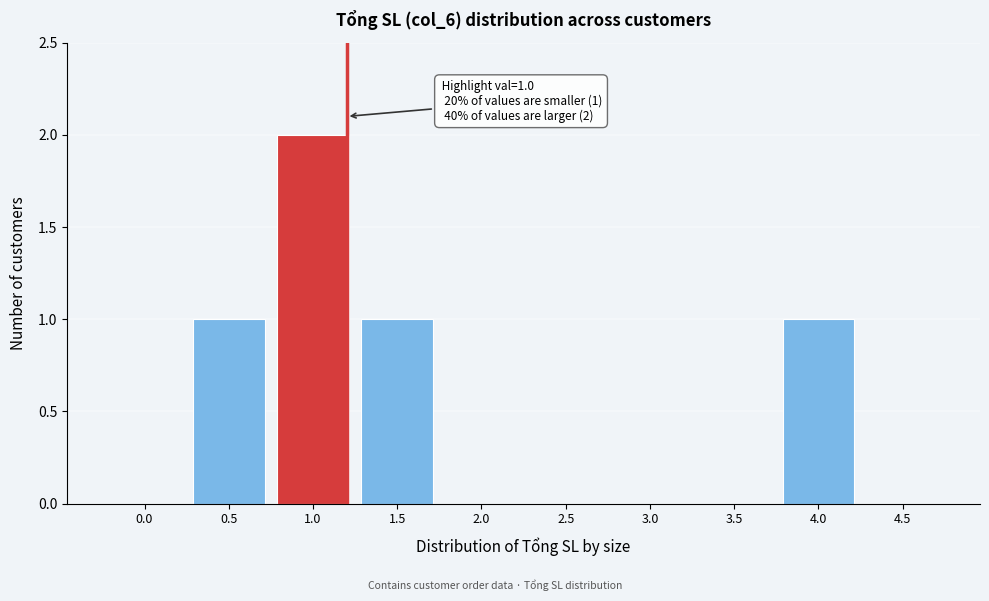

Reading right to left, extract all data points from this chart.

4.5=0	4.0=1	3.5=0	3.0=0	2.5=0	2.0=0	1.5=1	1.0=2	0.5=1	0.0=0